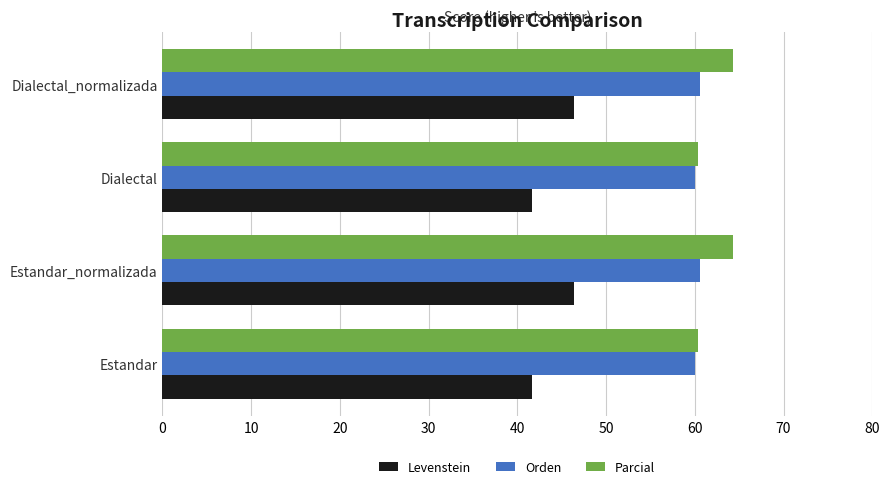

What is the difference between the maximum and minimum values in the Levenstein series?

4.7